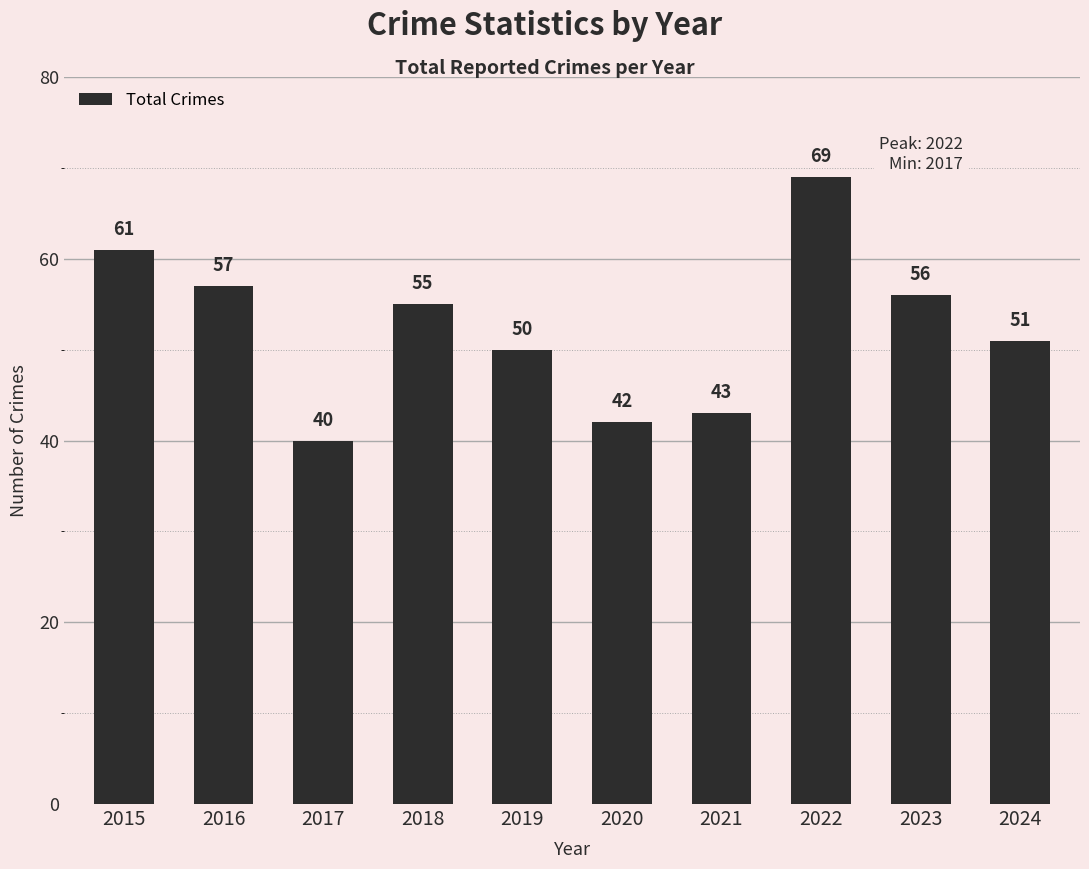

Reading left to right, what are all the values shown in this chart?

61	57	40	55	50	42	43	69	56	51